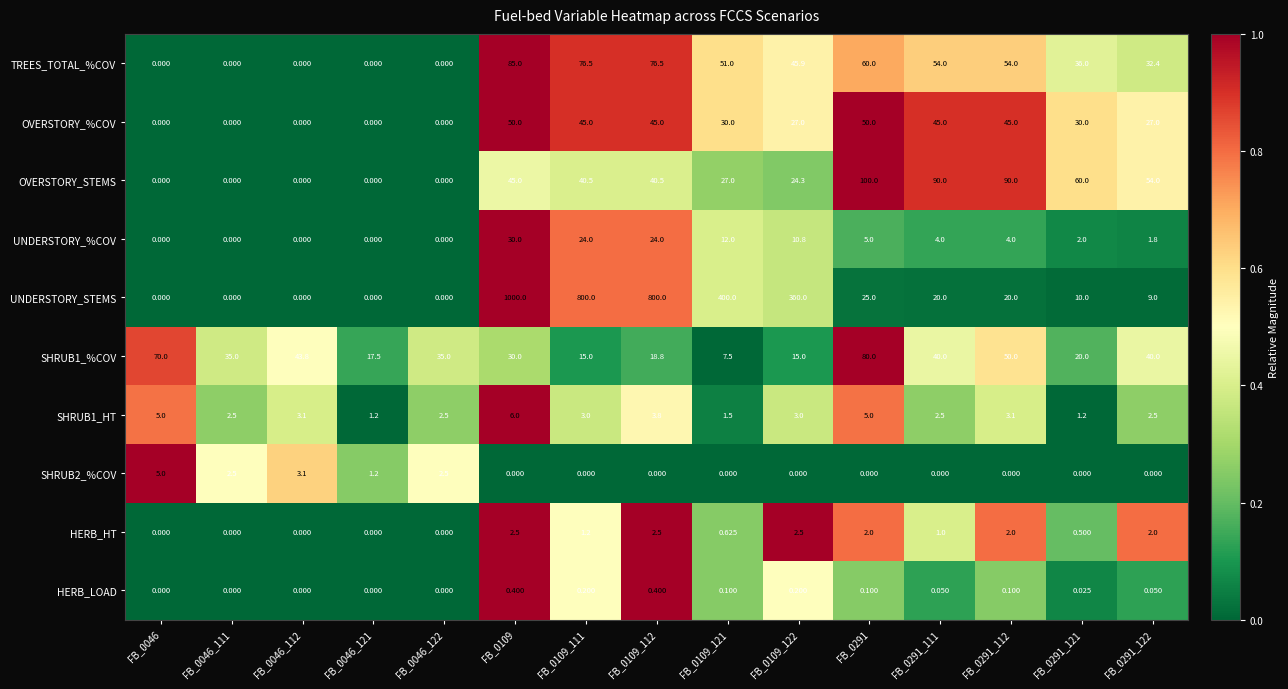

Which series changed the most between FB_0109_112 and FB_0291_122?

UNDERSTORY_STEMS